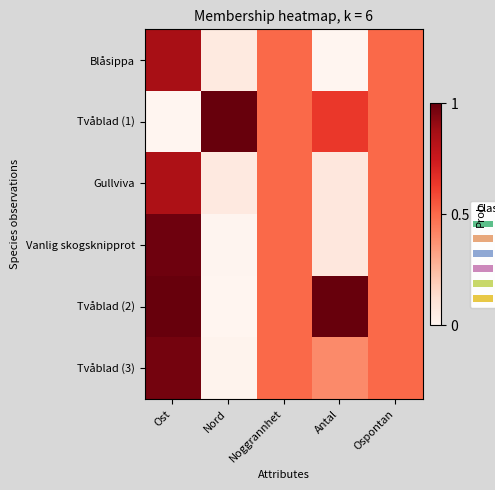

Which has a higher value, Ost or Ospontan?

Ost